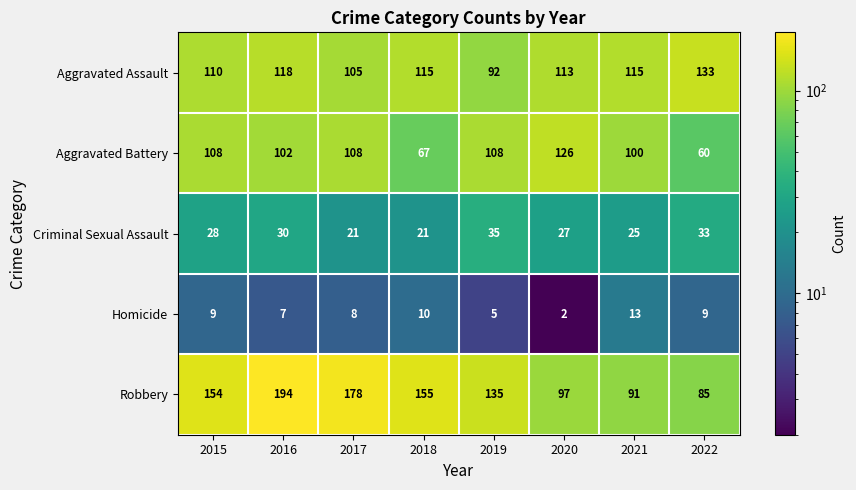

Between 2015 and 2022, which series saw the biggest shift?

Robbery